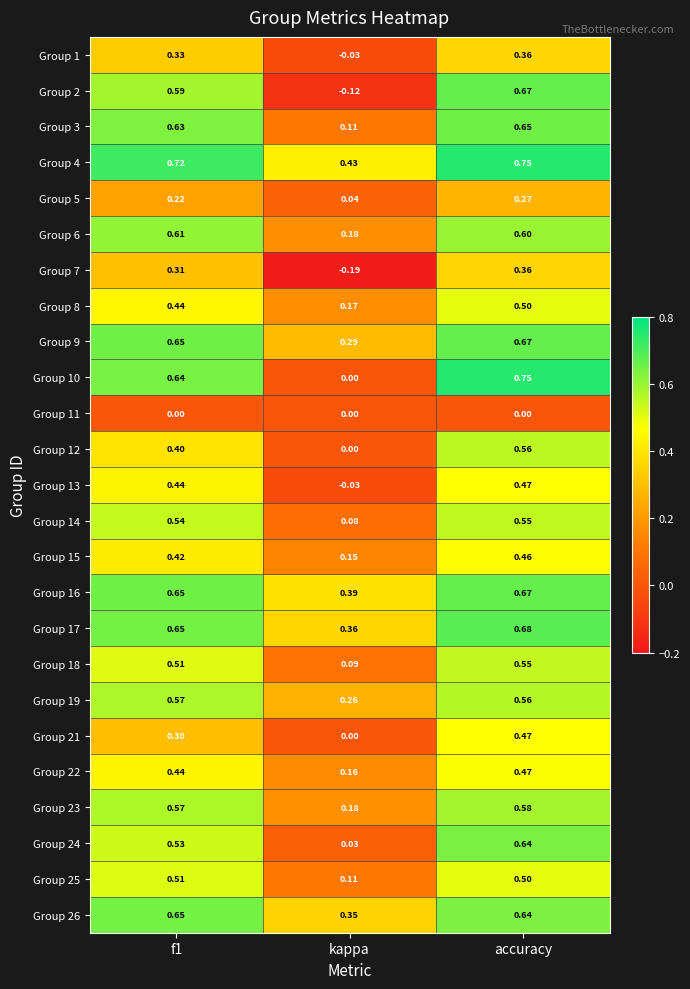

At which category does the chart reach its peak across all series?

accuracy